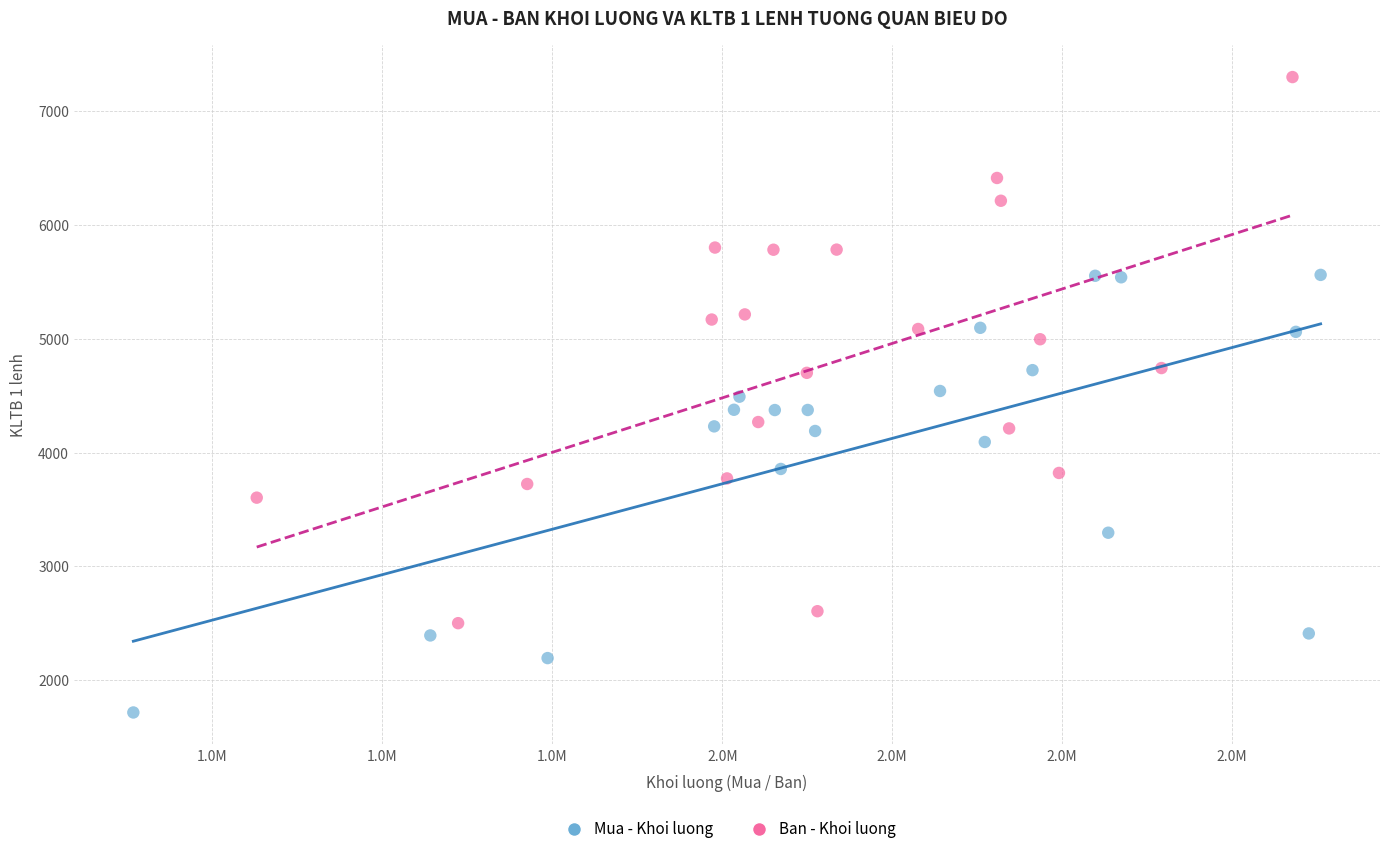

Which series reaches the maximum Y coordinate?

Ban - Khoi luong